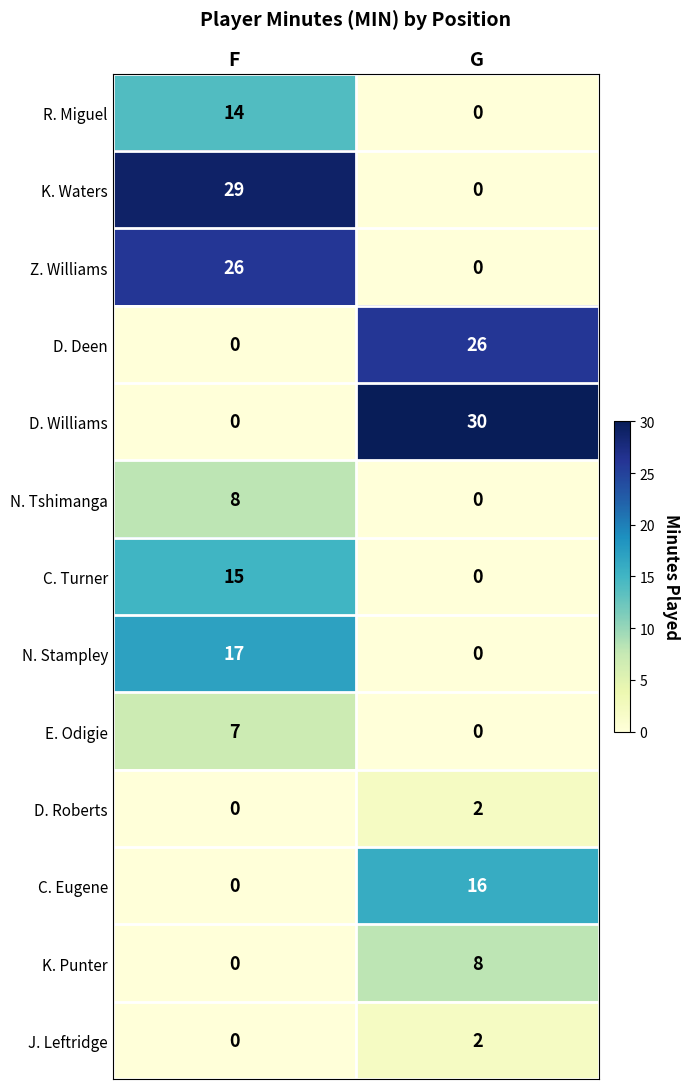

What is the difference between the E. Odigie values at F and G?

7